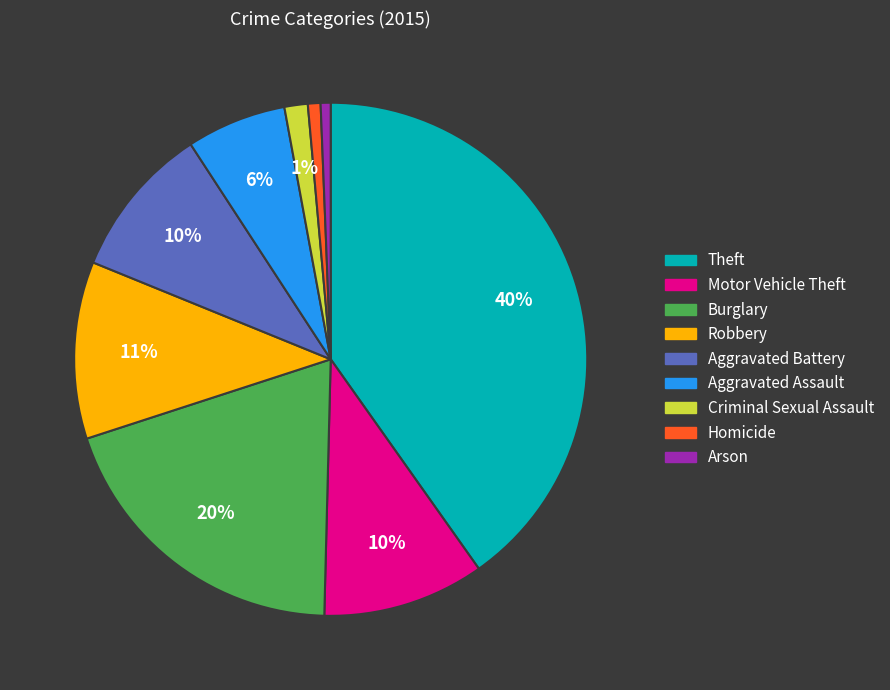

What percentage is the Motor Vehicle Theft slice, to the nearest percent?

10%